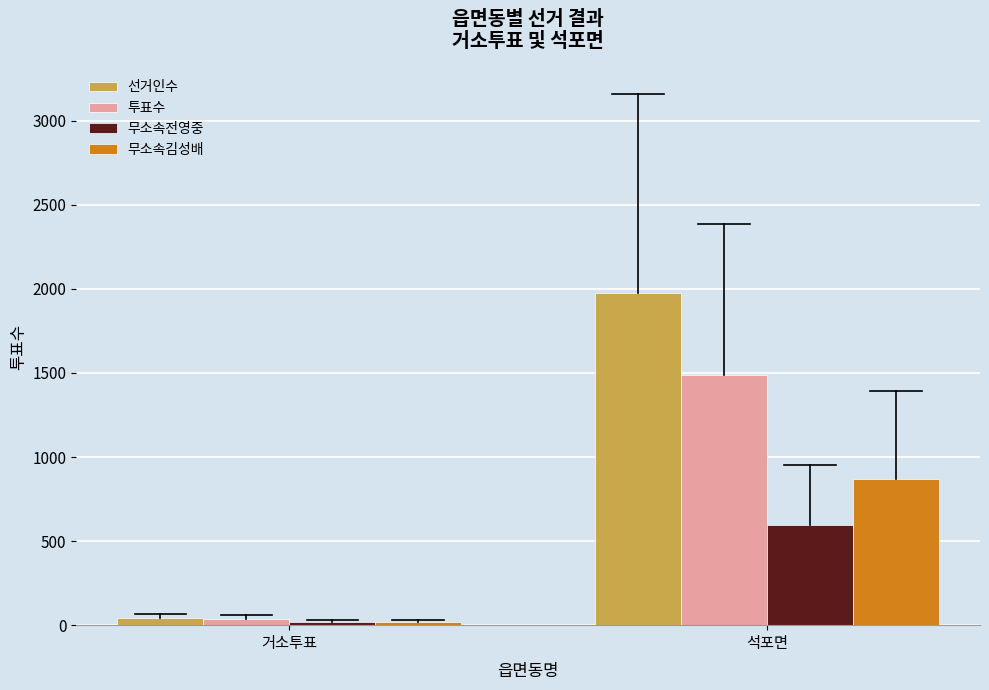

How many 무소속김성배 values are between 20 and 869?

2